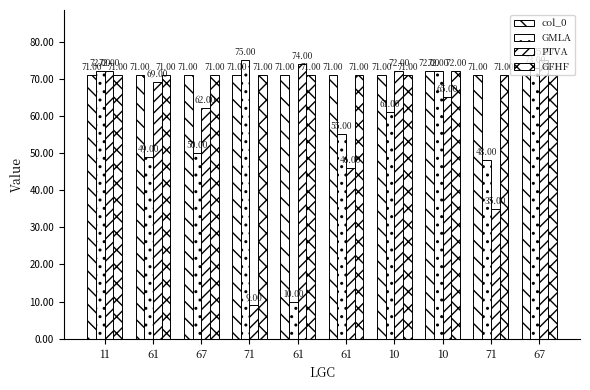

Reading left to right, list all the values displayed in this chart.

col_0: 71	71	71	71	71	71	71	72	71	71
GMLA: 72	49	50	75	10	55	61	72	48	73
PTVA: 72	69	62	9	74	46	72	65	35	75
GFHF: 71	71	71	71	71	71	71	72	71	71